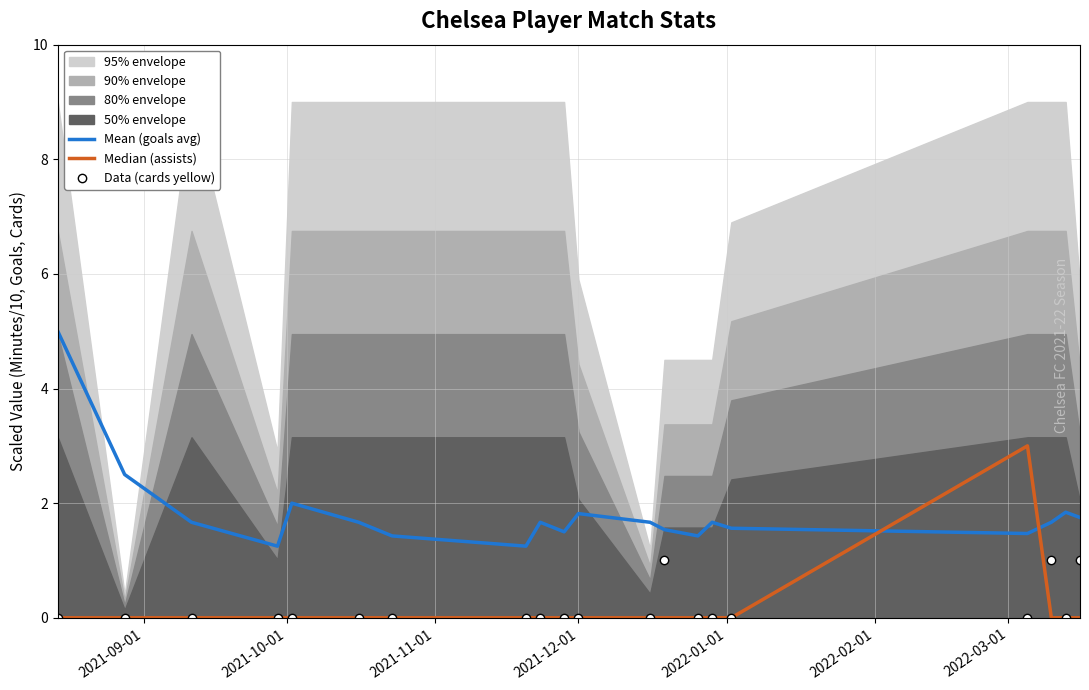

Which series has the largest range (max minus min)?

Mean (goals avg)